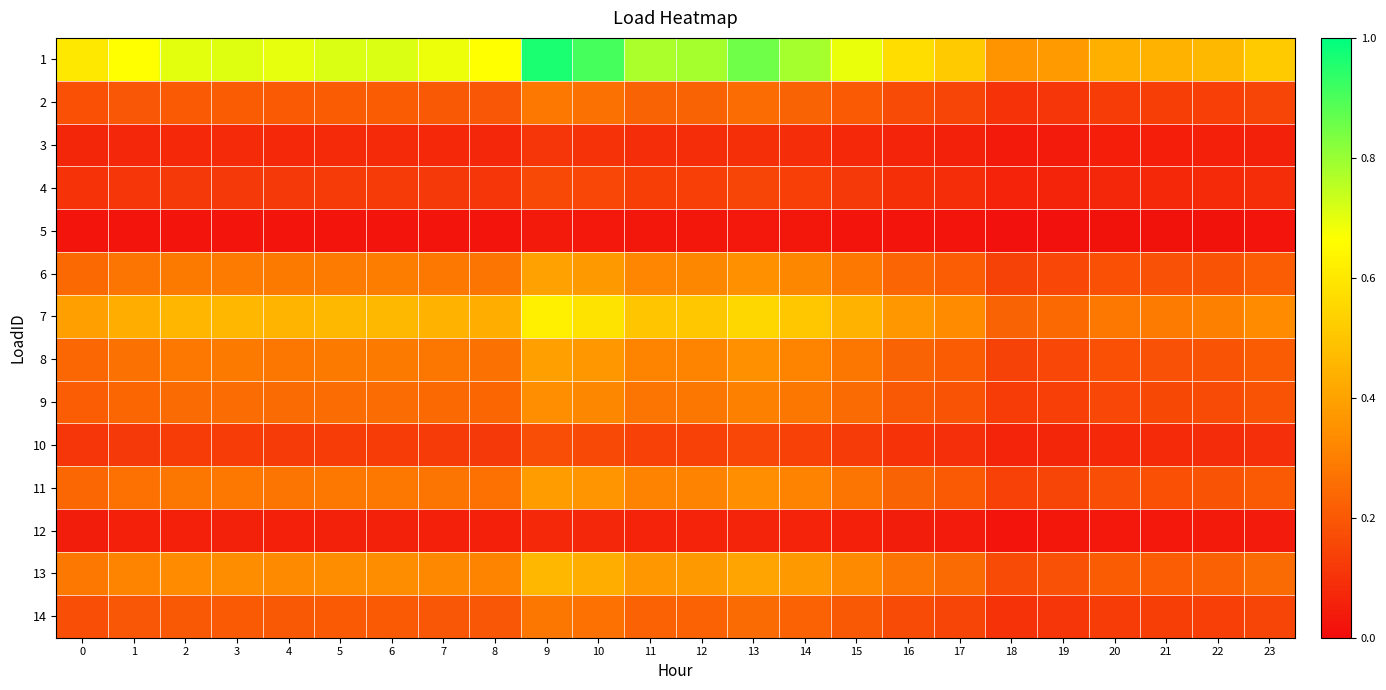

At how many categories does at least one series exceed 0?

24